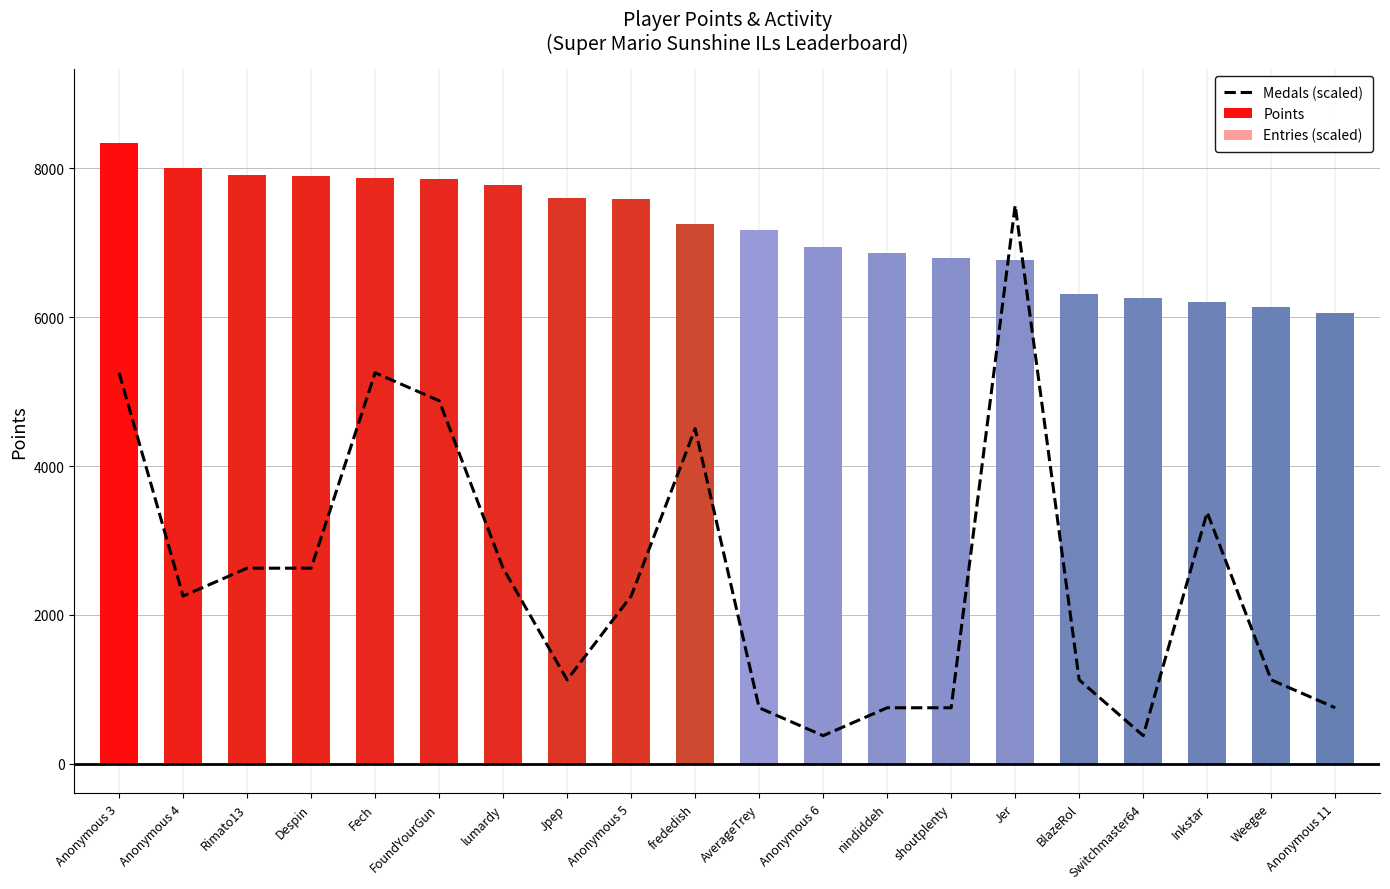

What is the label of the 11th bar from the right?

frededish